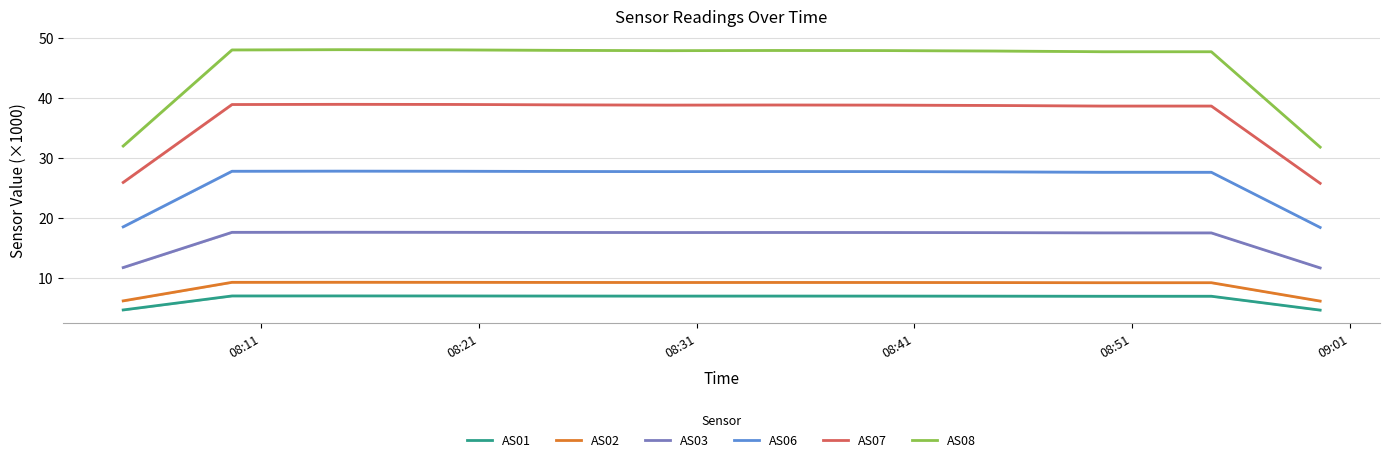

True or false: AS02 and AS03 cross at least once.

False